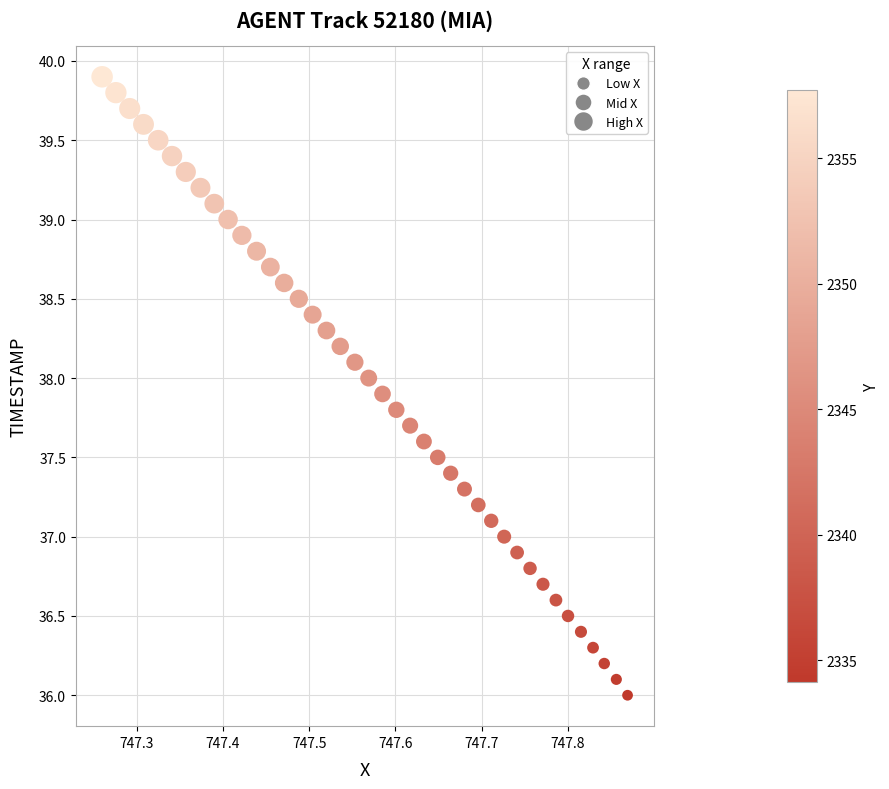

What is the range of Y values (max minus min)?

3.9